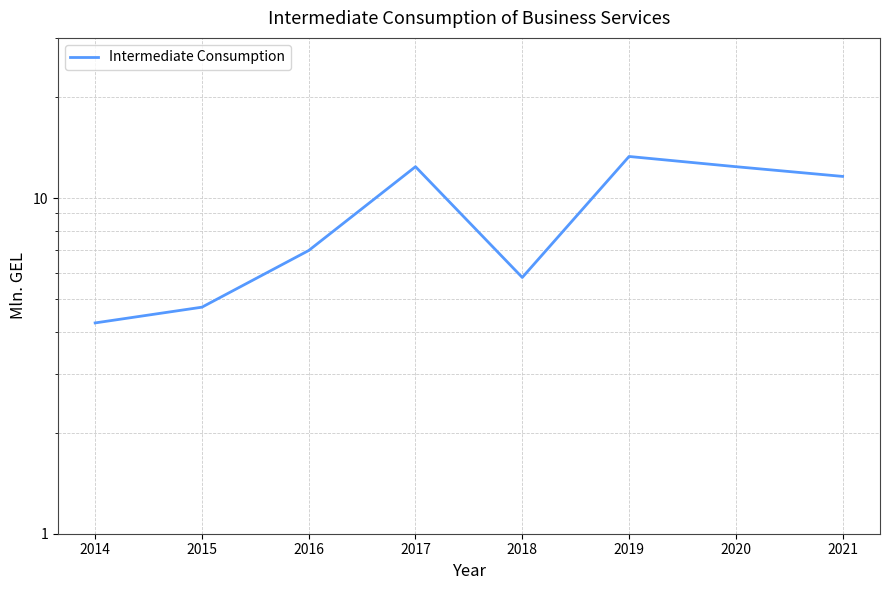

How many series are shown in this chart?

1